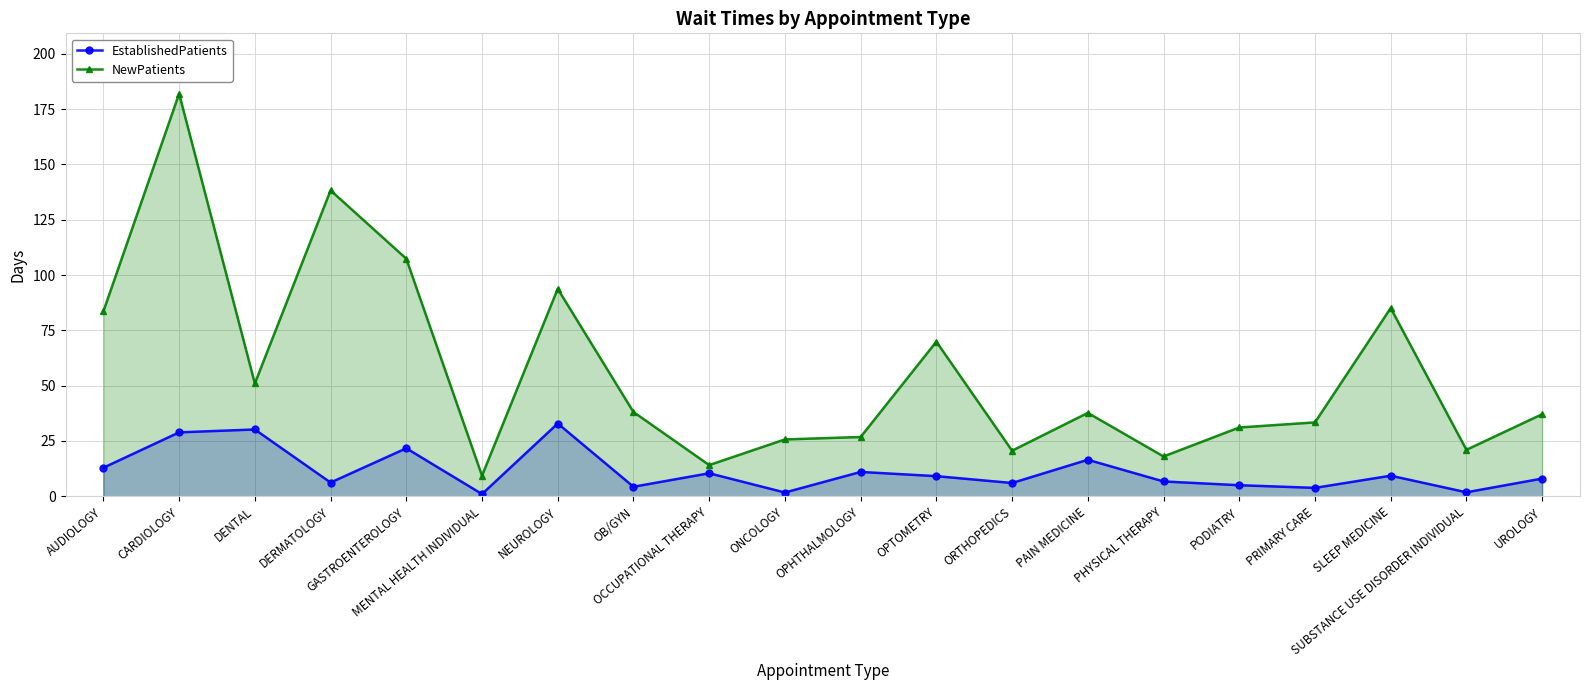

List the labels in order of EstablishedPatients value, largest first.

NEUROLOGY, DENTAL, CARDIOLOGY, GASTROENTEROLOGY, PAIN MEDICINE, AUDIOLOGY, OPHTHALMOLOGY, OCCUPATIONAL THERAPY, SLEEP MEDICINE, OPTOMETRY, UROLOGY, PHYSICAL THERAPY, DERMATOLOGY, ORTHOPEDICS, PODIATRY, OB/GYN, PRIMARY CARE, SUBSTANCE USE DISORDER INDIVIDUAL, ONCOLOGY, MENTAL HEALTH INDIVIDUAL